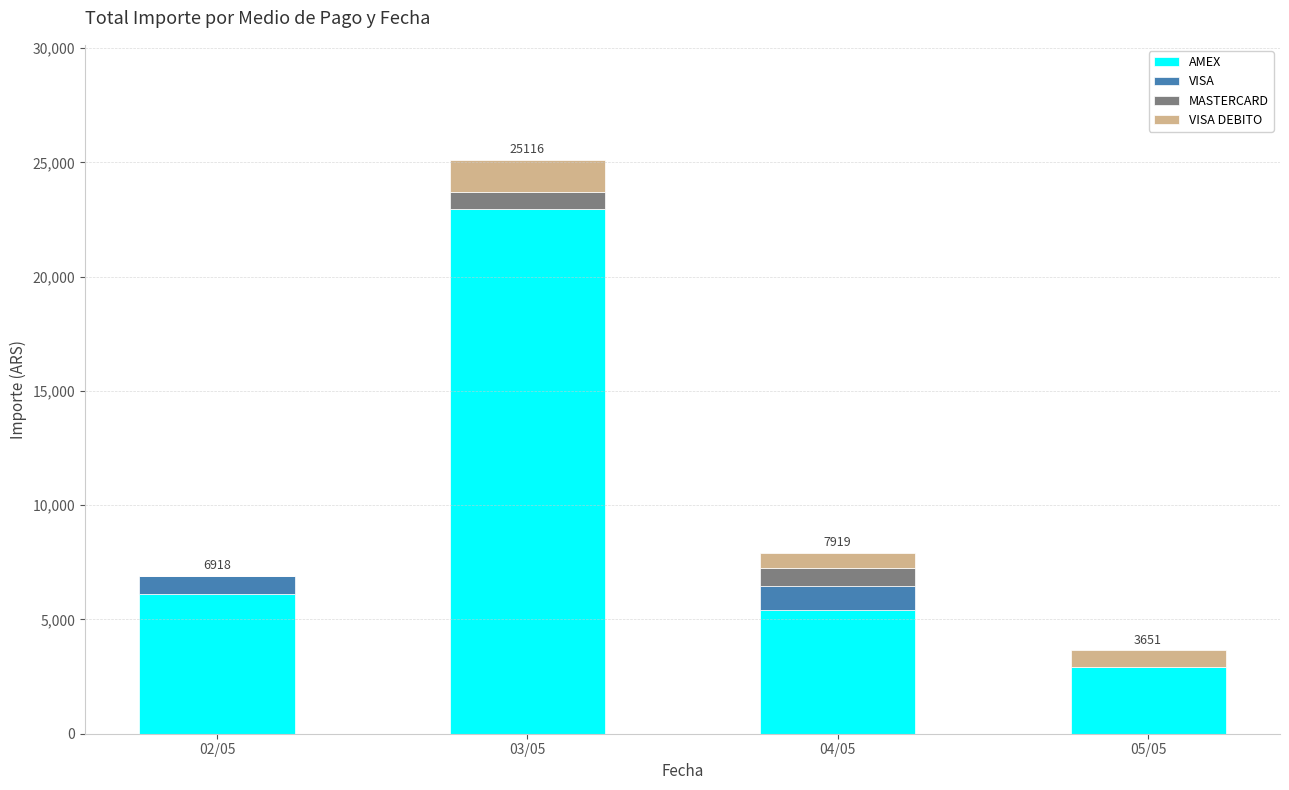

Which category has the highest value in the AMEX series?

03/05